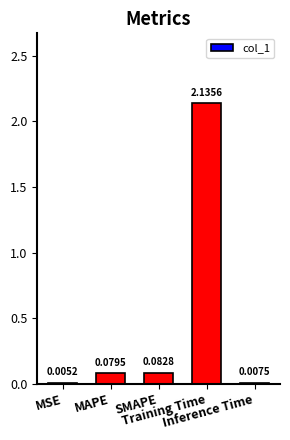

What is the sum of all values?

2.3